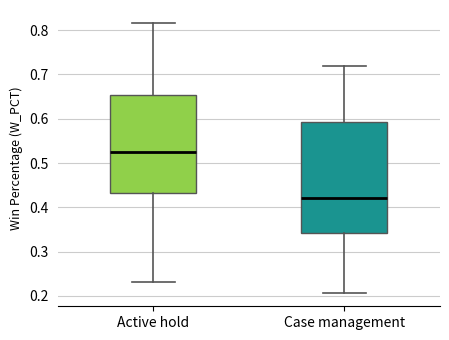

Comparing the boxes themselves (not the whiskers), which one is the tallest?

Case management